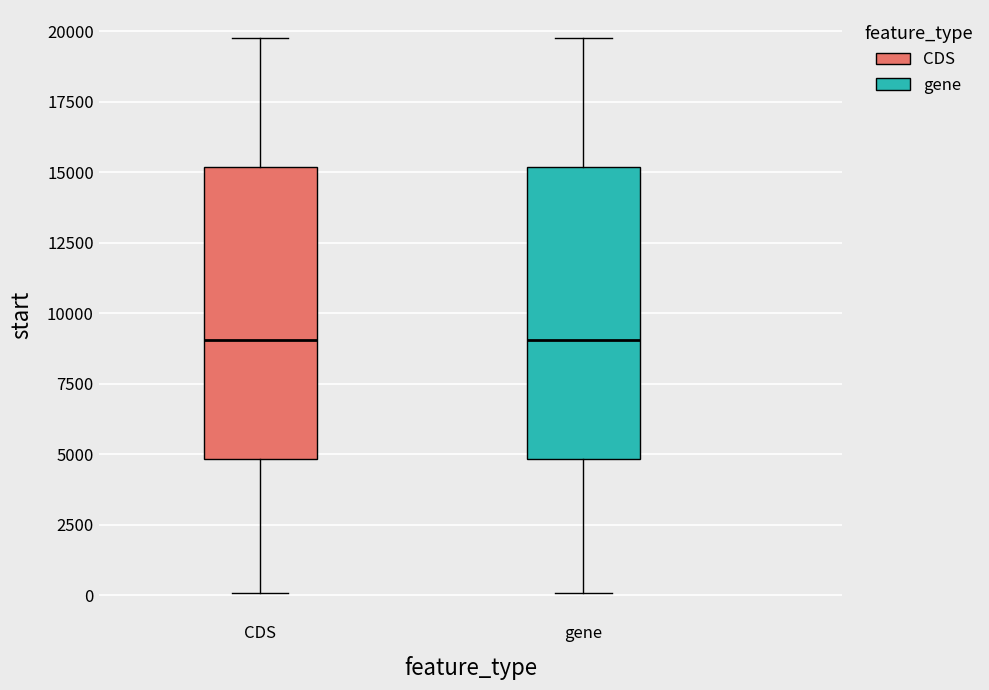

Reading left to right, transcribe this box plot: for each box, give where its median line is, the range the box spans, and where its two whiskers end, as read against the y-axis. The values are not printed on the chart, so give them approximately, as read against the axis.

CDS: median 9000, box 5000 to 15000, whiskers 0 to 20000
gene: median 9000, box 5000 to 15000, whiskers 0 to 20000